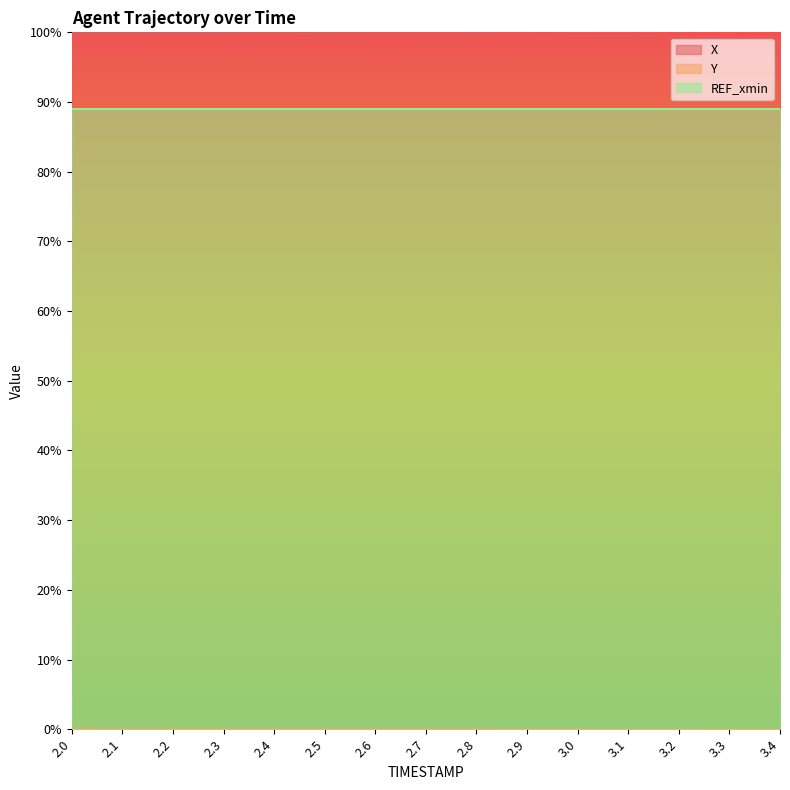

True or false: X and REF_xmin cross at least once.

False